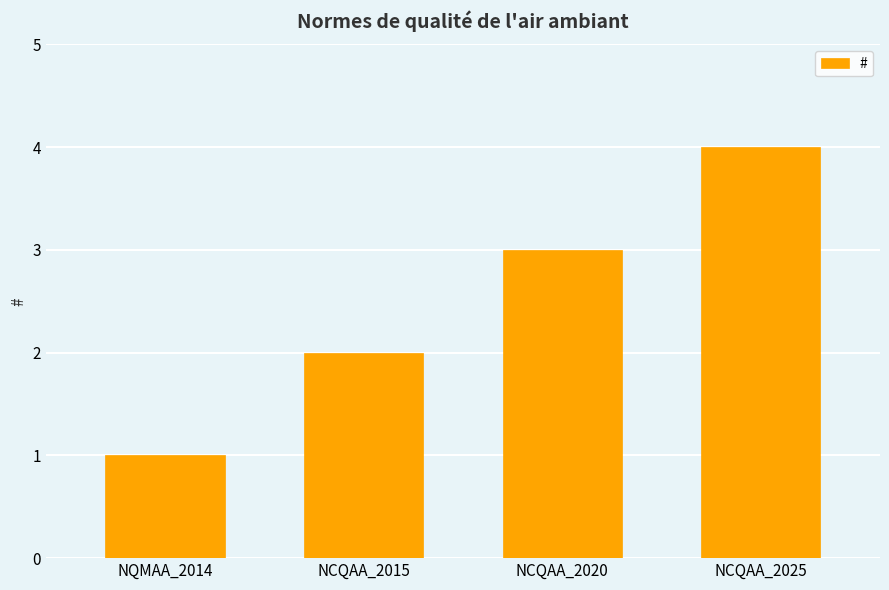

What is the approximate value at NCQAA_2020?

3